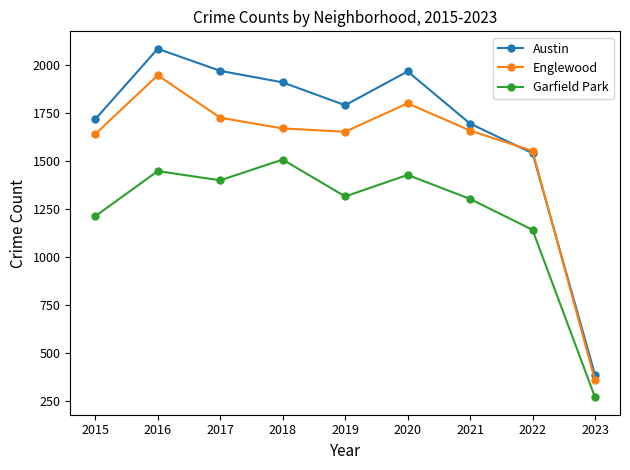

Rank the series by their maximum value, from highest to lowest.

Austin, Englewood, Garfield Park